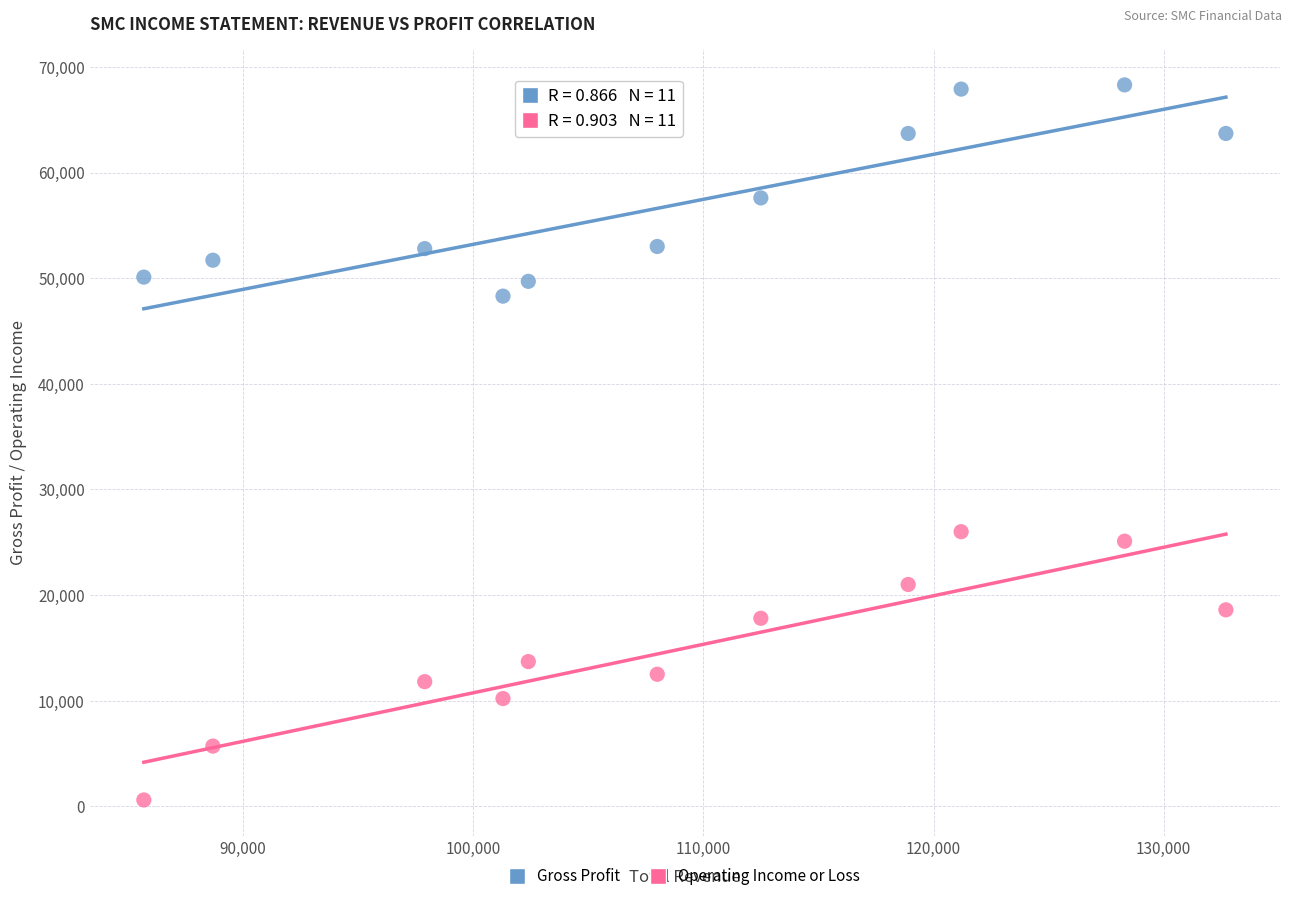

Across all series, what Y value is closest to 34450?

26000